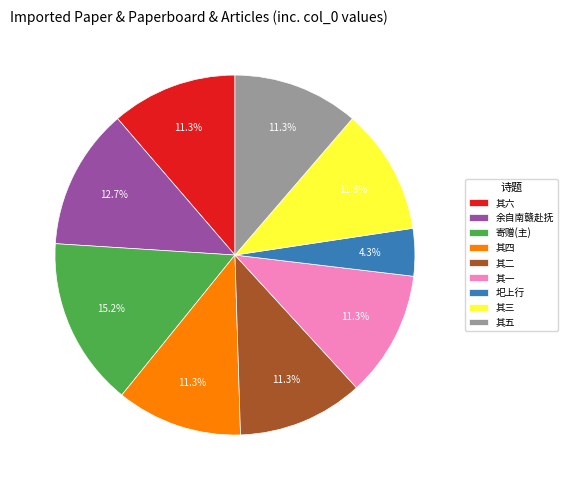

Does any single category account for the majority?

No